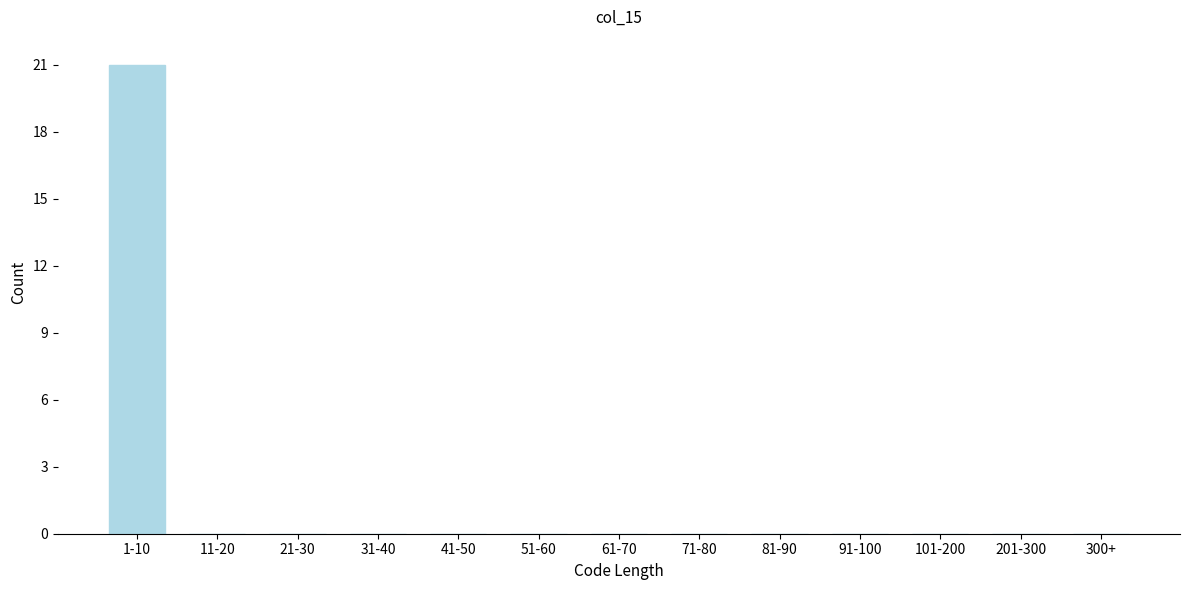

Reading left to right, list all the values displayed in this chart.

1-10=21	11-20=0	21-30=0	31-40=0	41-50=0	51-60=0	61-70=0	71-80=0	81-90=0	91-100=0	101-200=0	201-300=0	300+=0